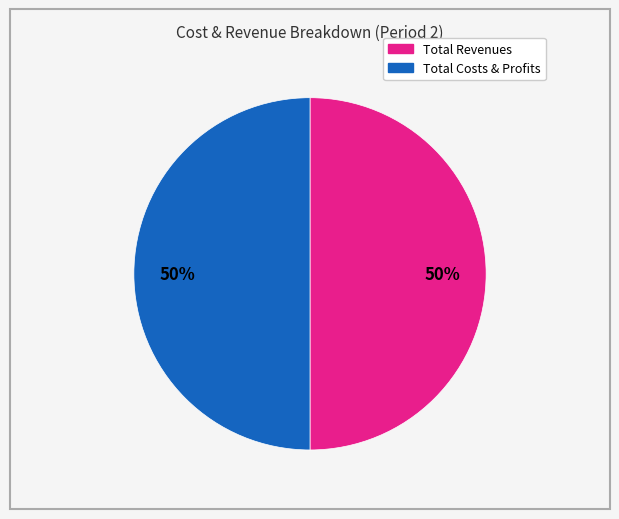

To the nearest percent, what is the average slice percentage?

50%